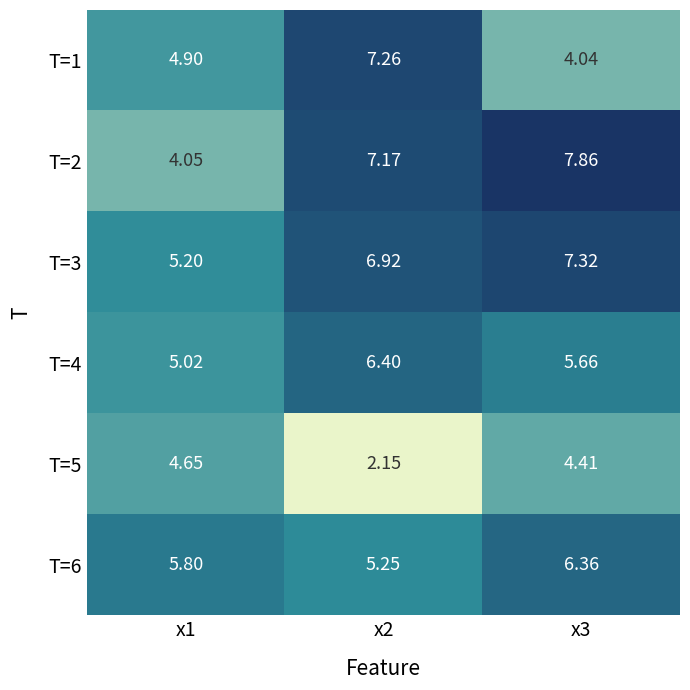

Is the value of T=6 at x2 greater than the value of T=2 at x1?

Yes